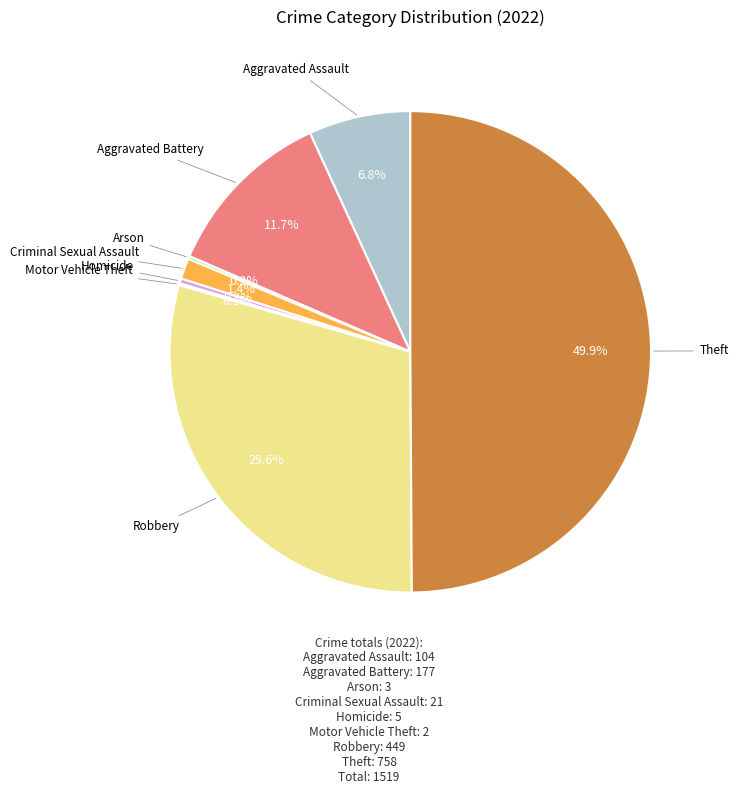

Does Criminal Sexual Assault account for over 50% of the chart?

No